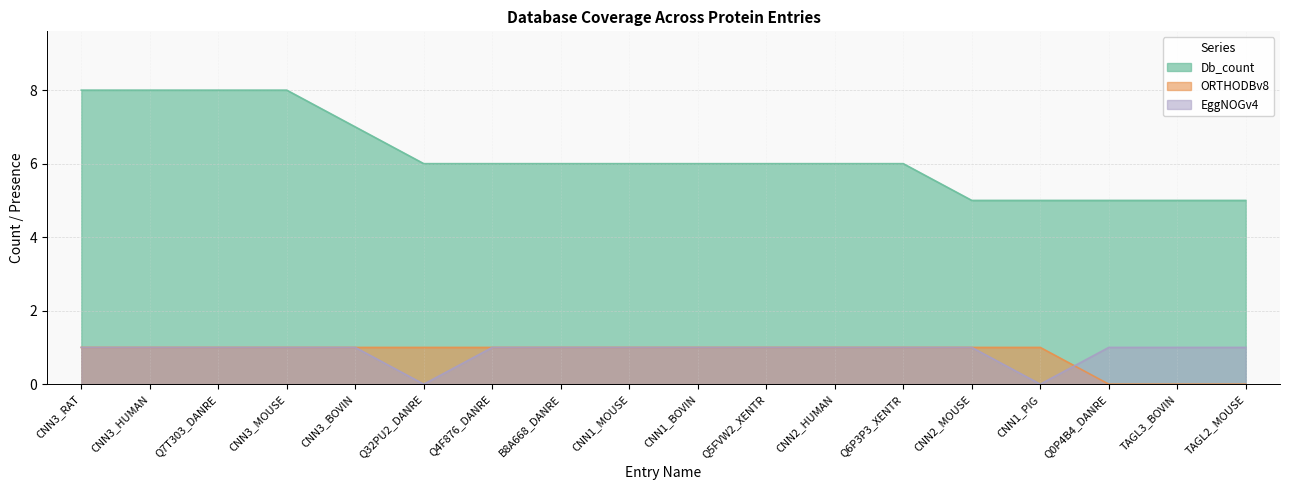

At which label does EggNOGv4 reach its peak?

CNN3_RAT